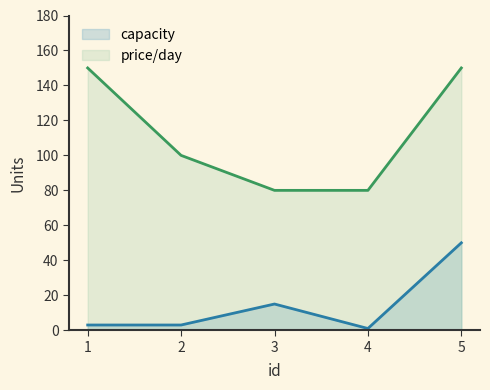

Which has a higher value, 2 or 1?

2